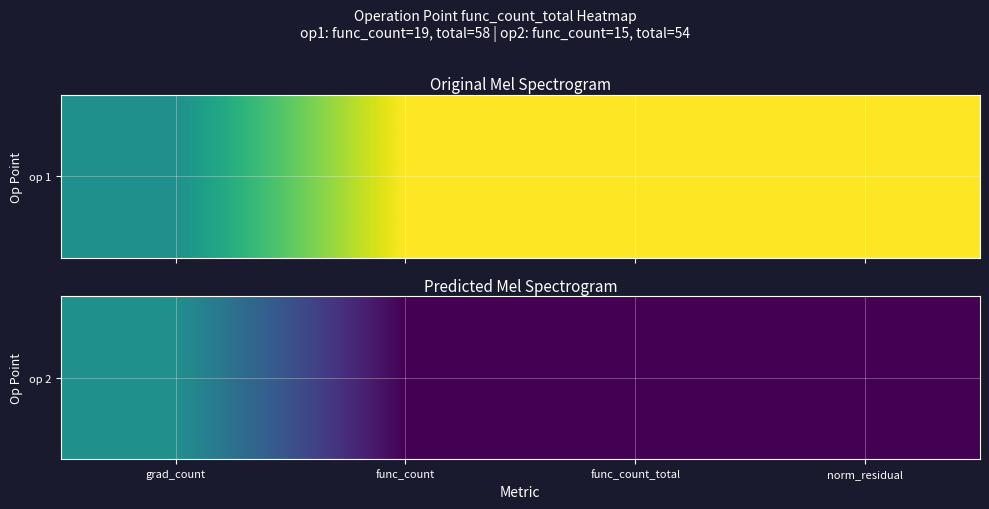

What is the maximum value shown in the chart?

0.5